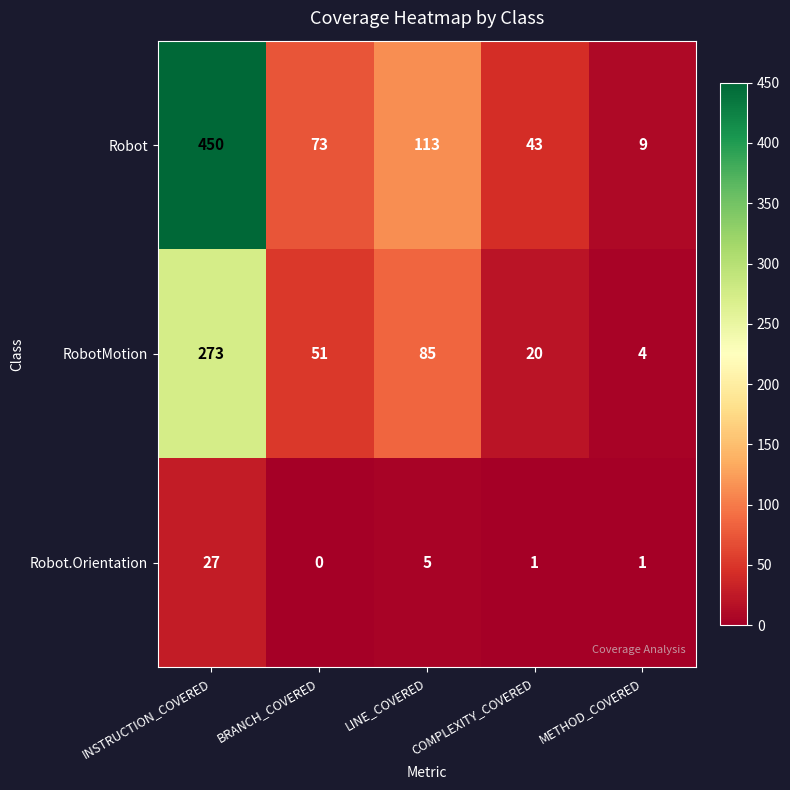

What is the sum of all Robot.Orientation values?

34